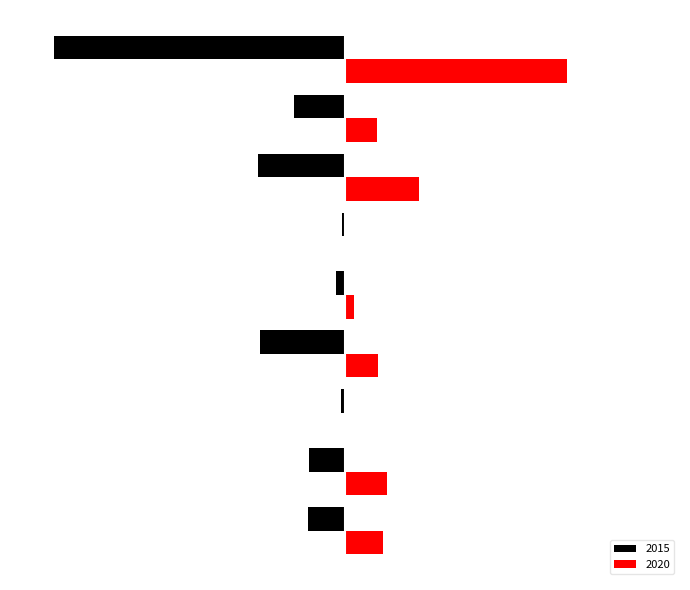

What are all the series names shown in the legend?

2015, 2020